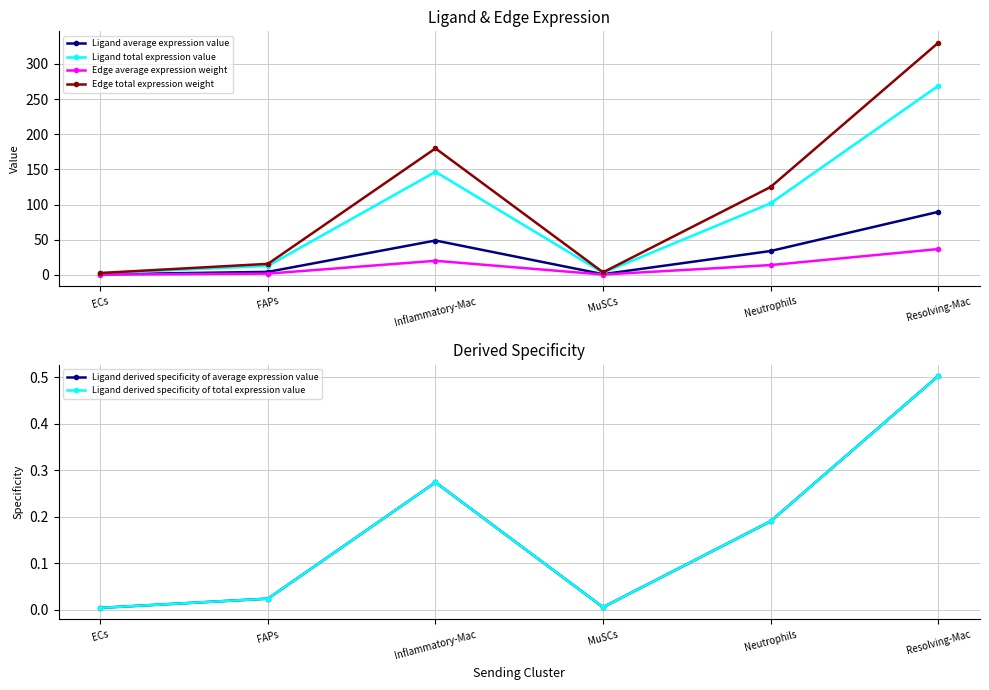

Between MuSCs and Neutrophils, which is larger?

Neutrophils